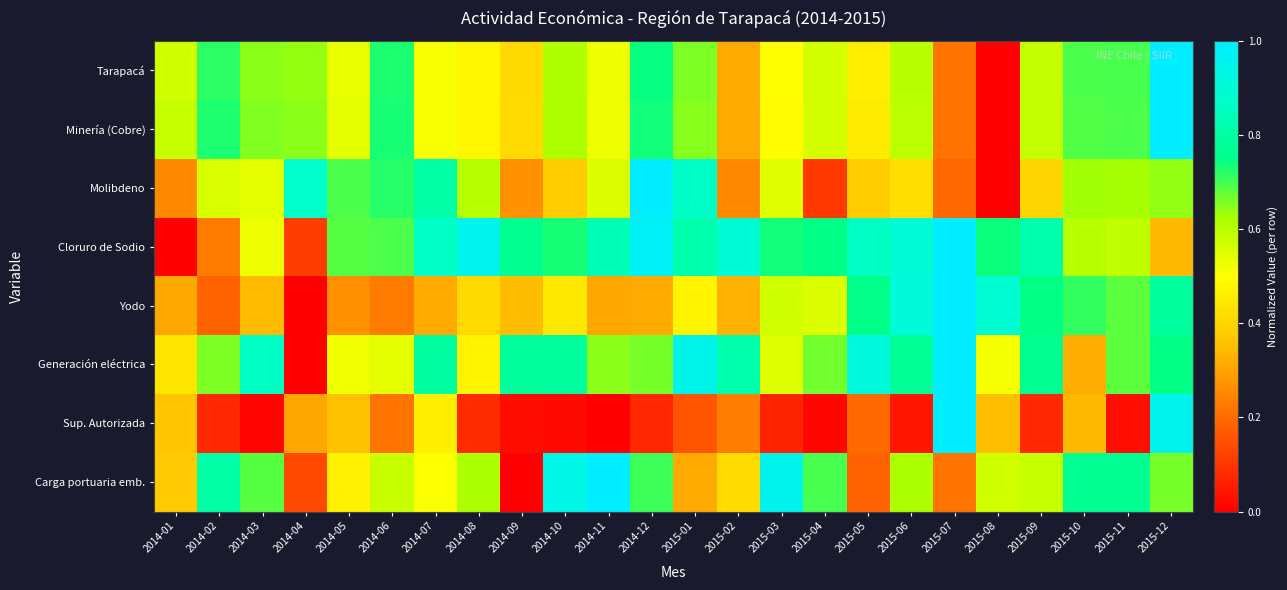

What is the total value across all series at 2015-07?

4.8